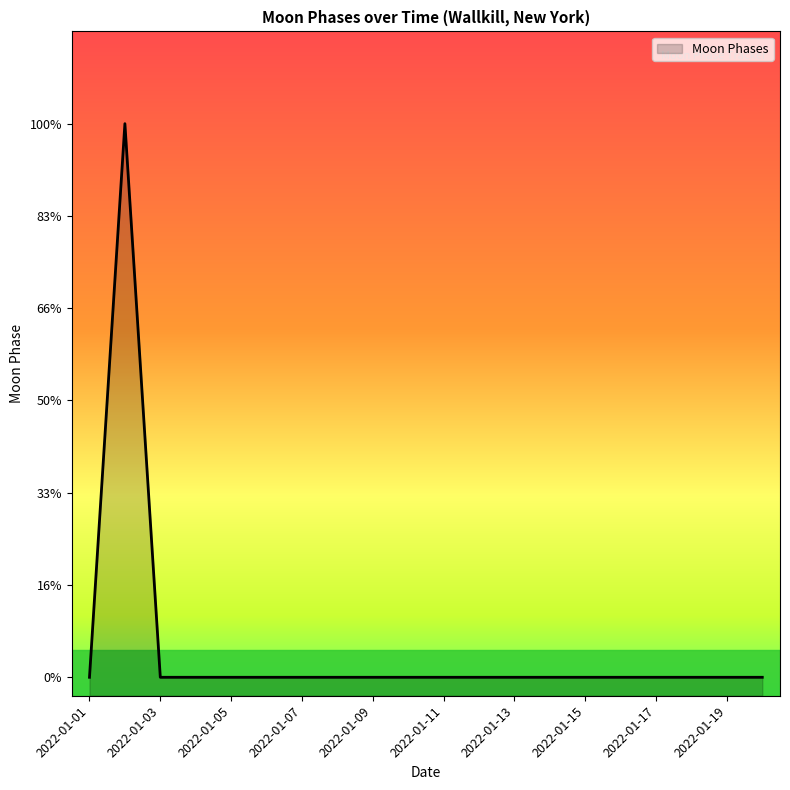

How many values exceed 0?

1